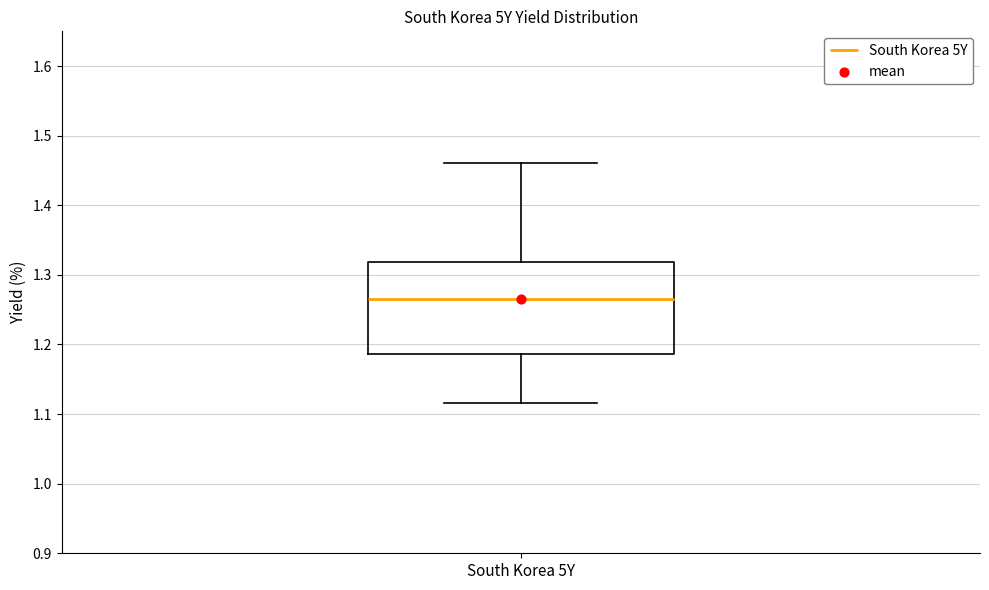

Where is the upper edge of the box for South Korea 5Y on the y-axis? The values are not printed on the chart, so give them approximately, as read against the axis.

1.32